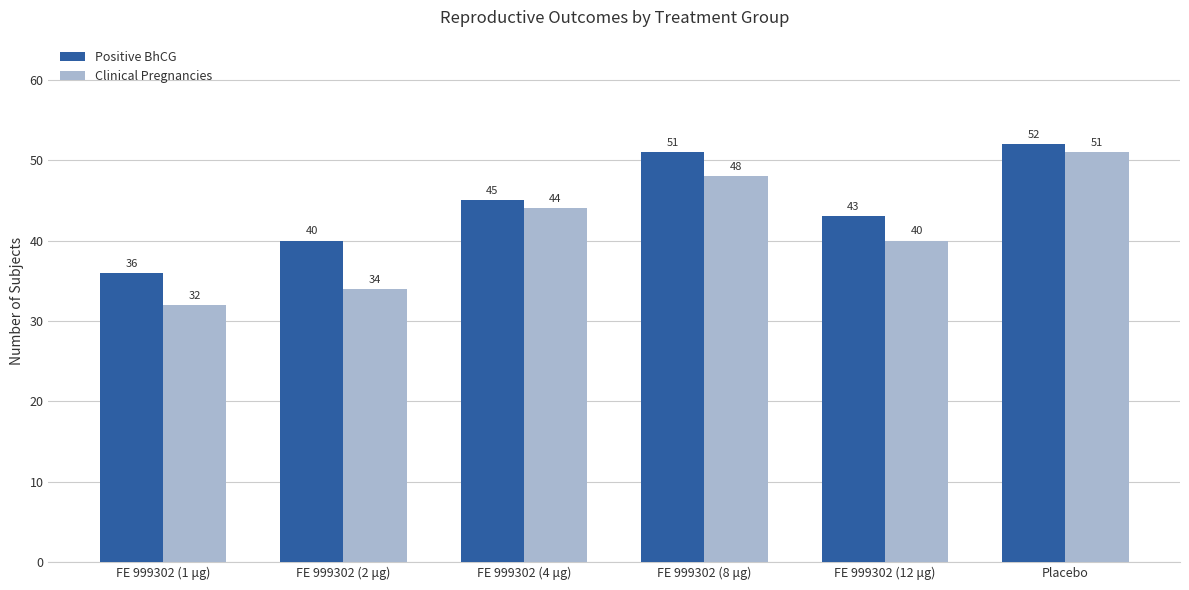

List the series in order of their overall mean, highest first.

Positive BhCG, Clinical Pregnancies